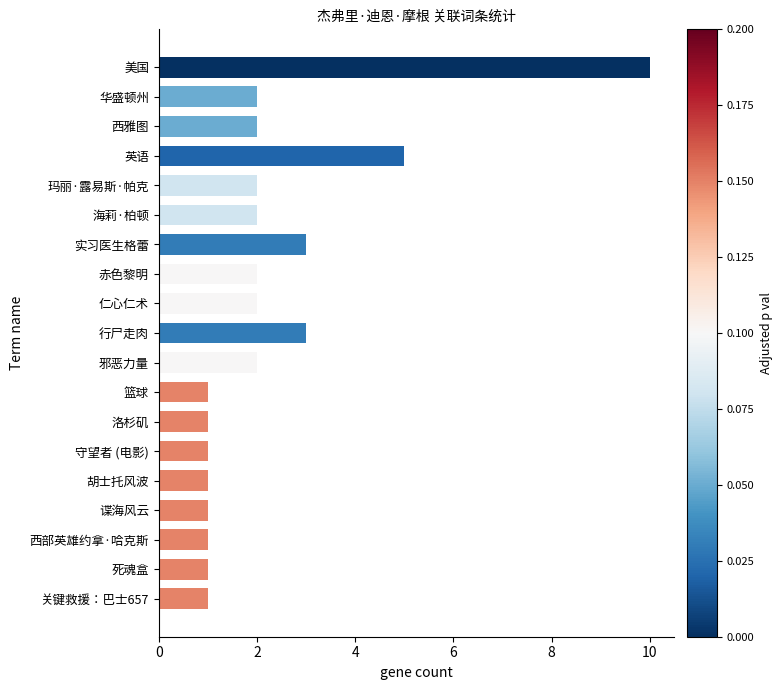

What is the difference between the maximum and second lowest values?

9